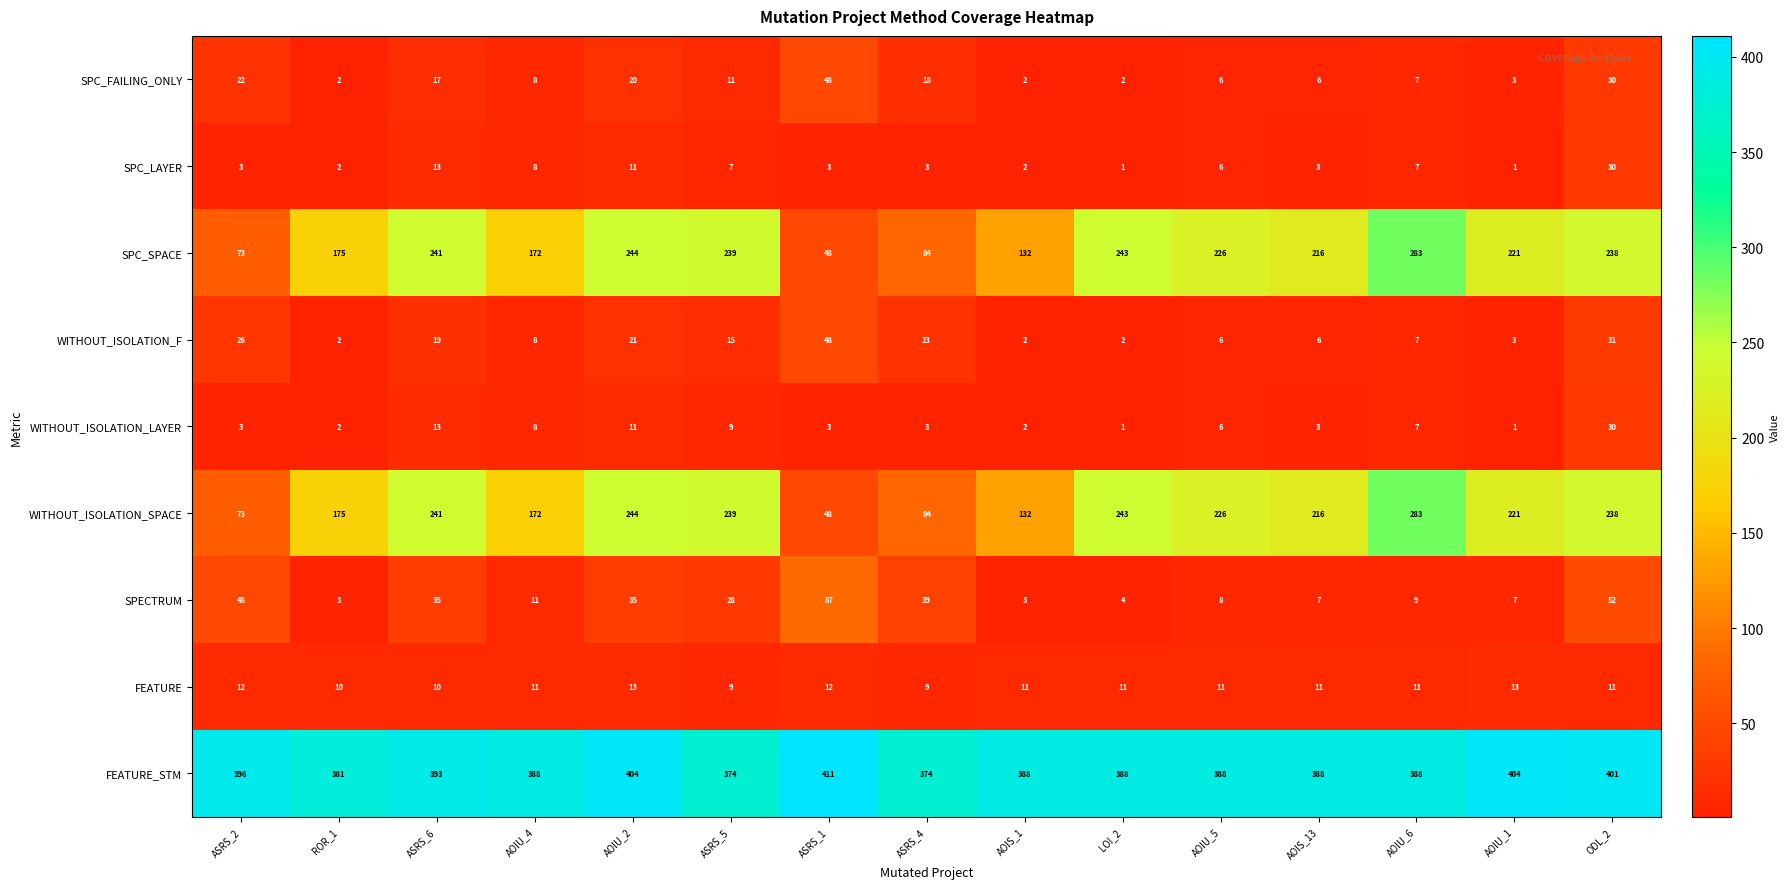

Count the number of categories in the chart.

15